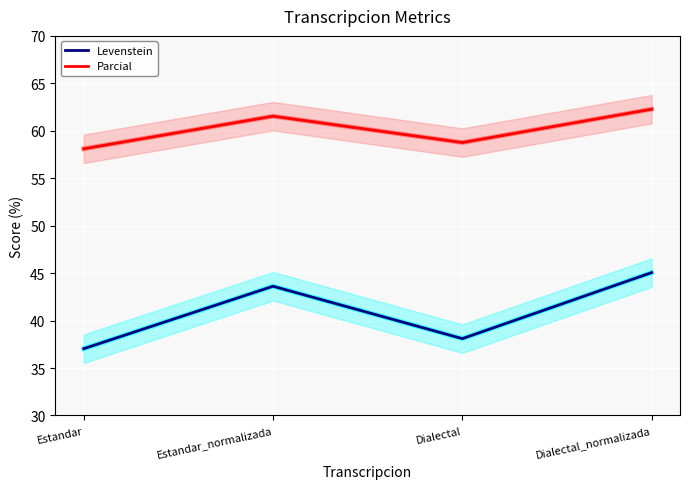

What is the maximum value for Parcial?

62.3